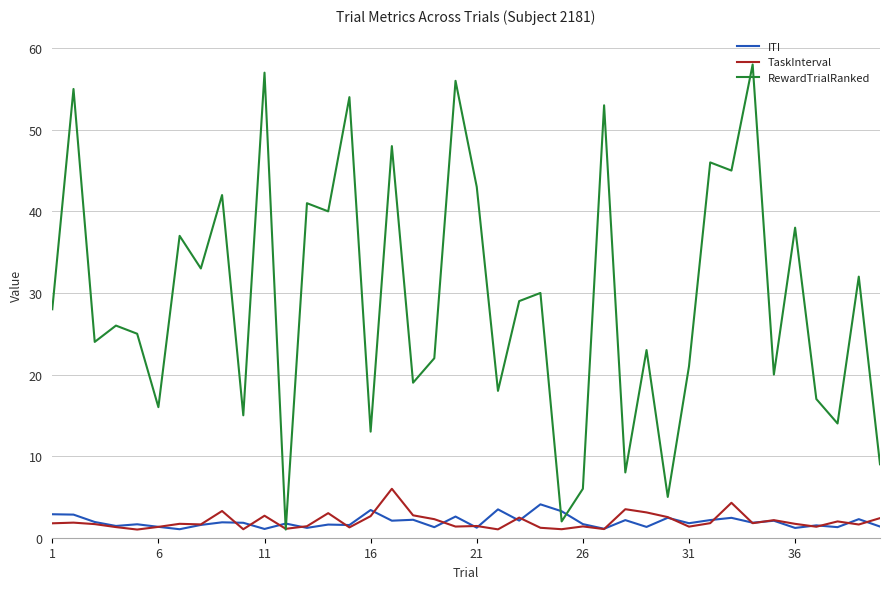

Which series has the largest range (max minus min)?

RewardTrialRanked